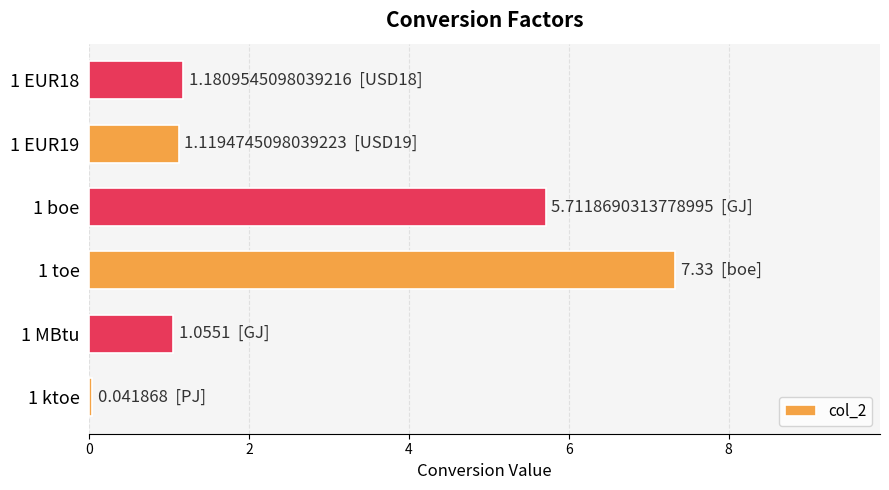

What is the average value?

2.7